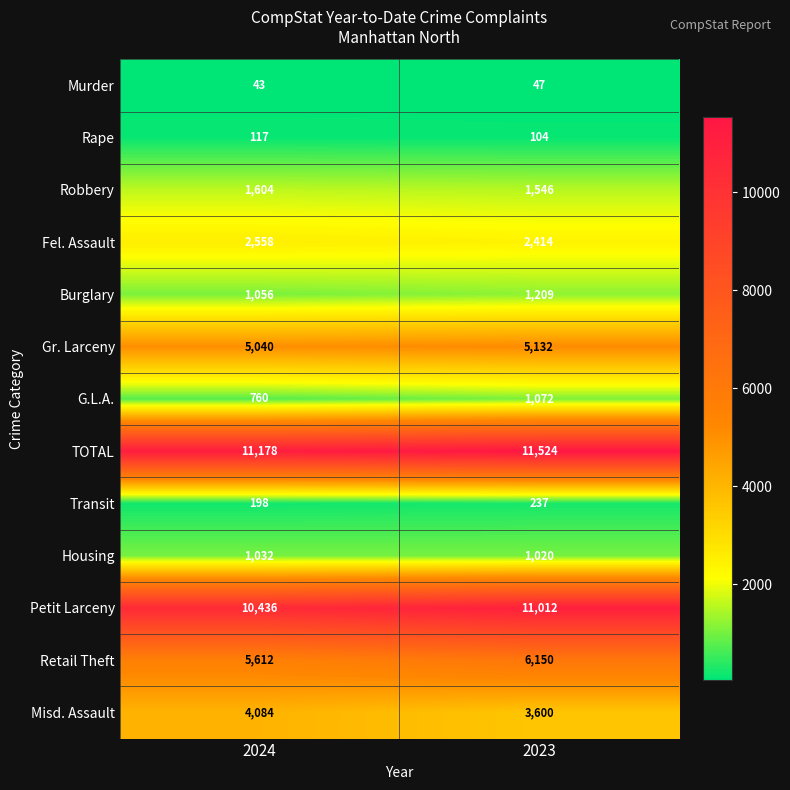

At 2024, list the series in order from largest to smallest.

TOTAL, Petit Larceny, Retail Theft, Gr. Larceny, Misd. Assault, Fel. Assault, Robbery, Burglary, Housing, G.L.A., Transit, Rape, Murder